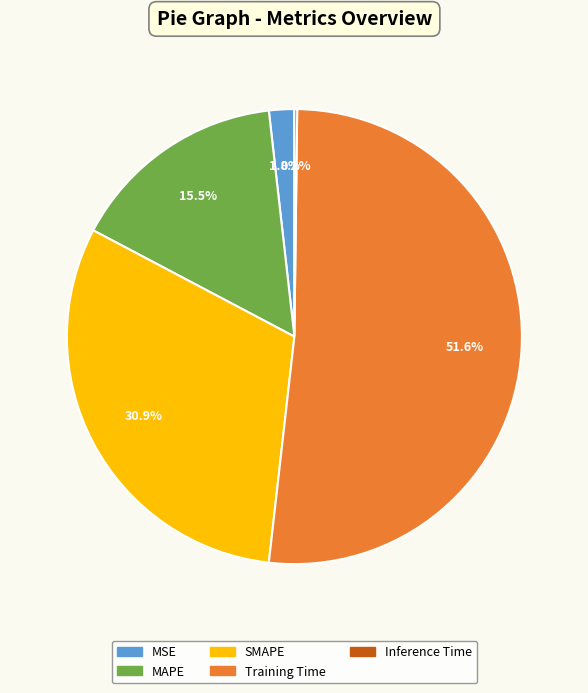

Which category has the biggest portion of the pie?

Training Time